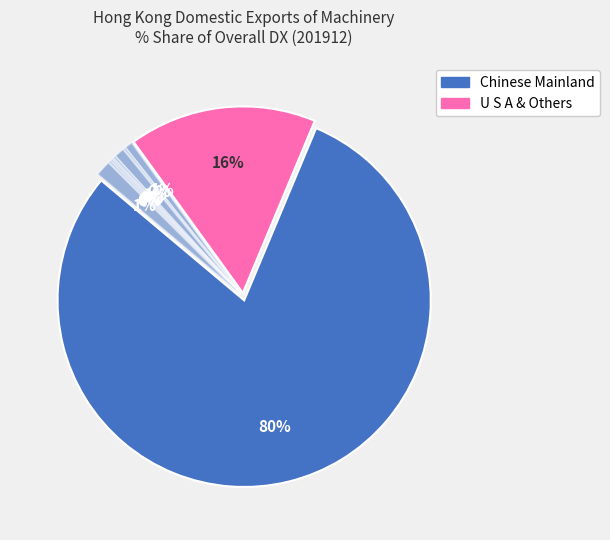

Count the number of slices in the pie.

10